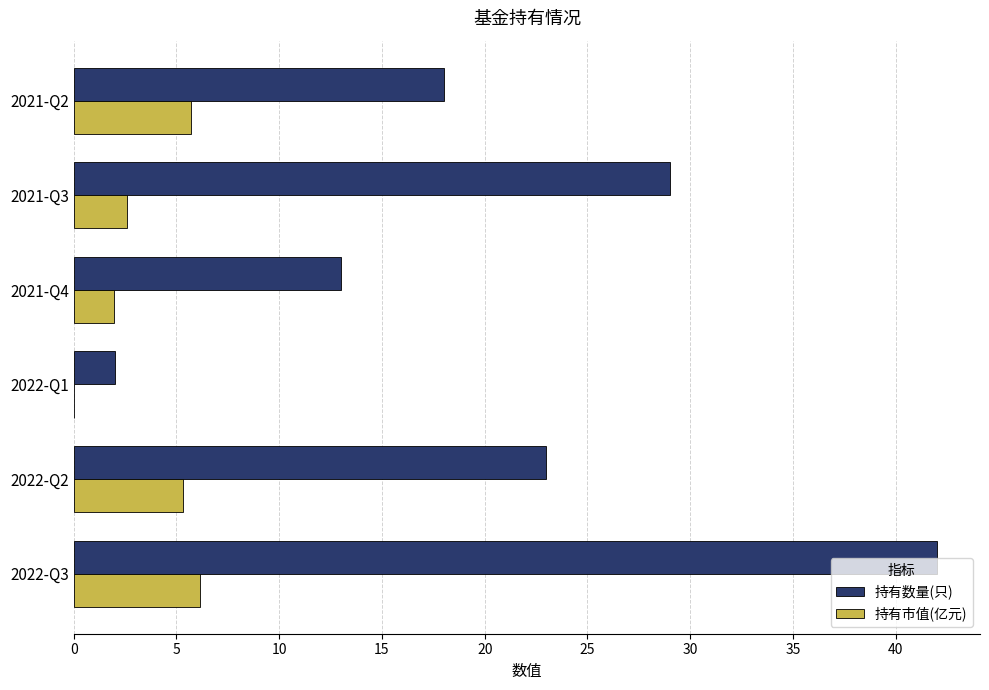

How many distinct data groups are displayed?

2